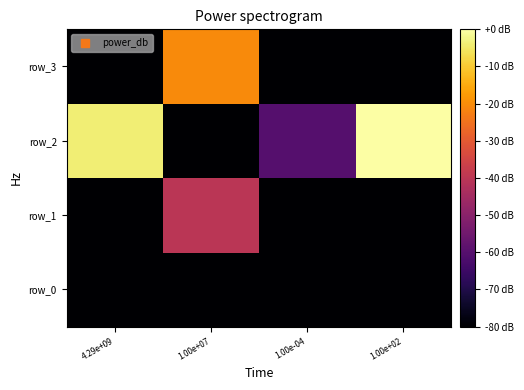

What is the spread (max minus min) of values at 1.00e+02?

300.2